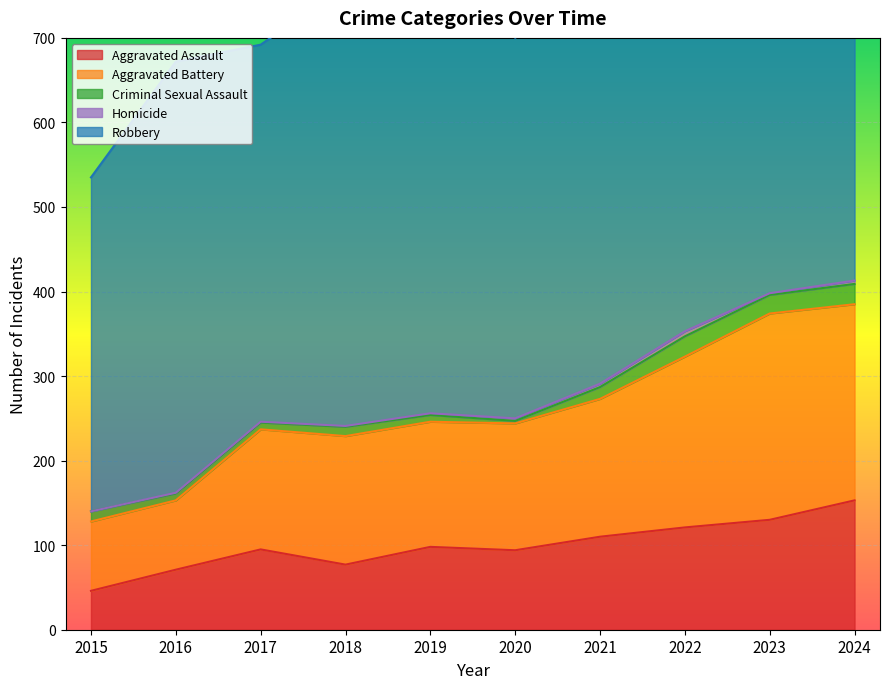

Reading left to right, extract all data points from this chart.

Aggravated Assault: 46	71	95	77	98	94	110	121	130	153
Aggravated Battery: 82	82	142	152	148	150	163	202	244	232
Criminal Sexual Assault: 12	8	8	11	8	3	14	24	22	24
Homicide: 0	1	1	1	2	3	4	6	2	4
Robbery: 395	510	446	520	591	450	484	521	440	543